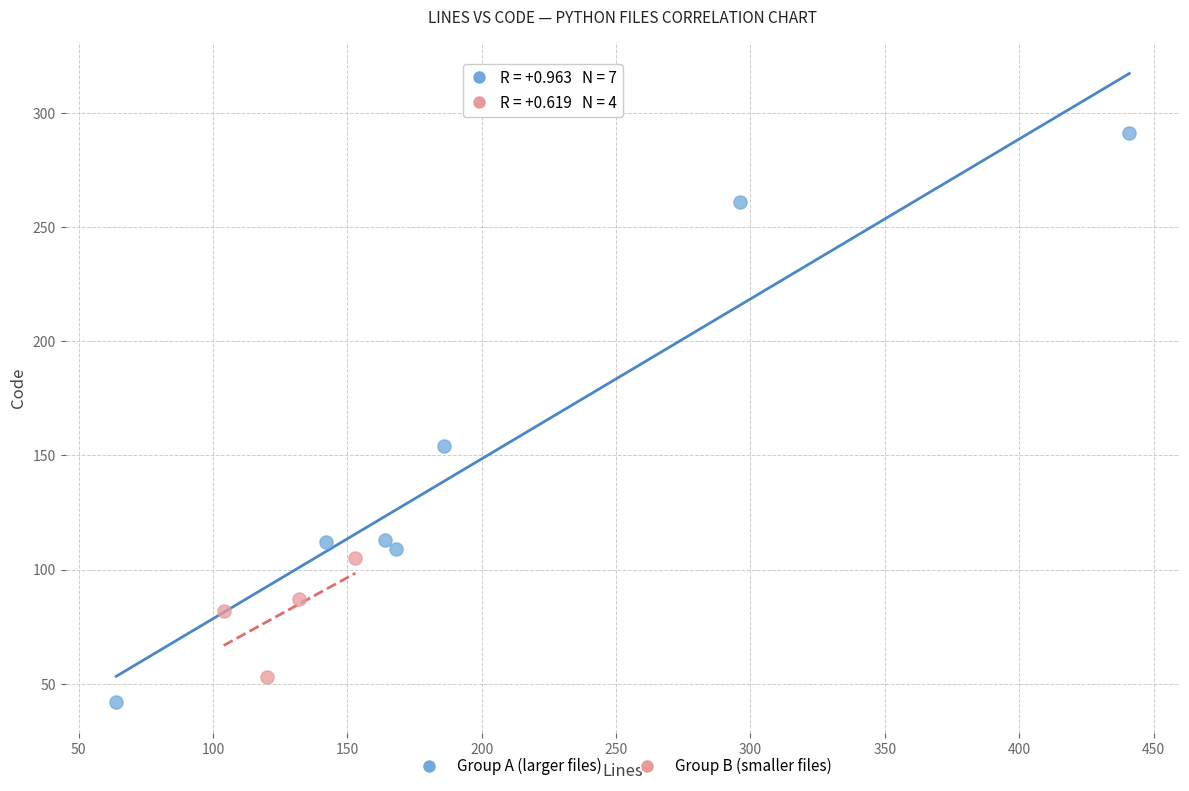

Which series has the largest Y range (max minus min)?

Group A (larger files)